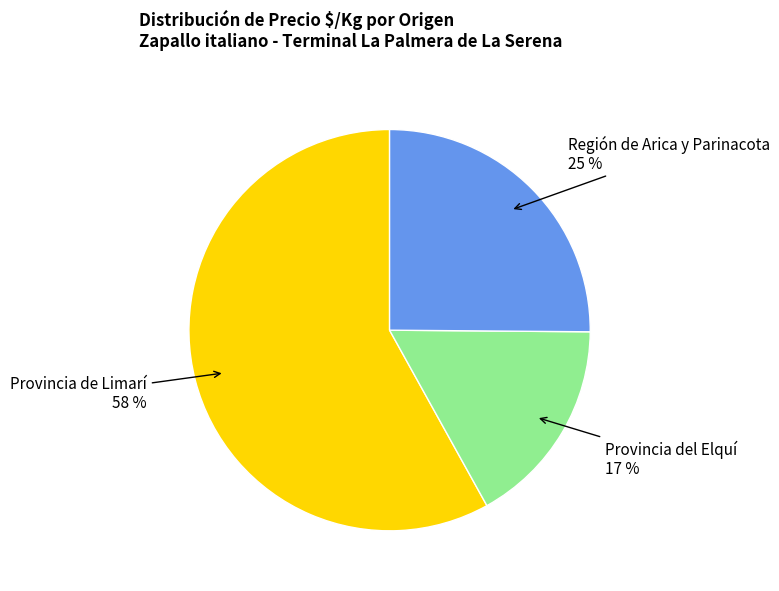

To the nearest percent, what is the difference between the largest and smallest slice percentages?

41%